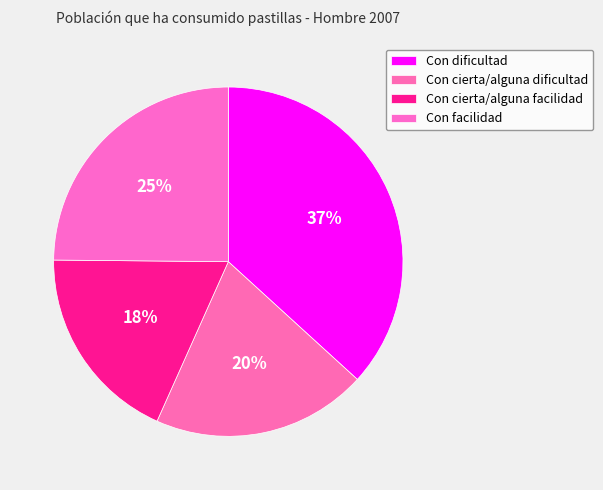

Count the number of slices in the pie.

4